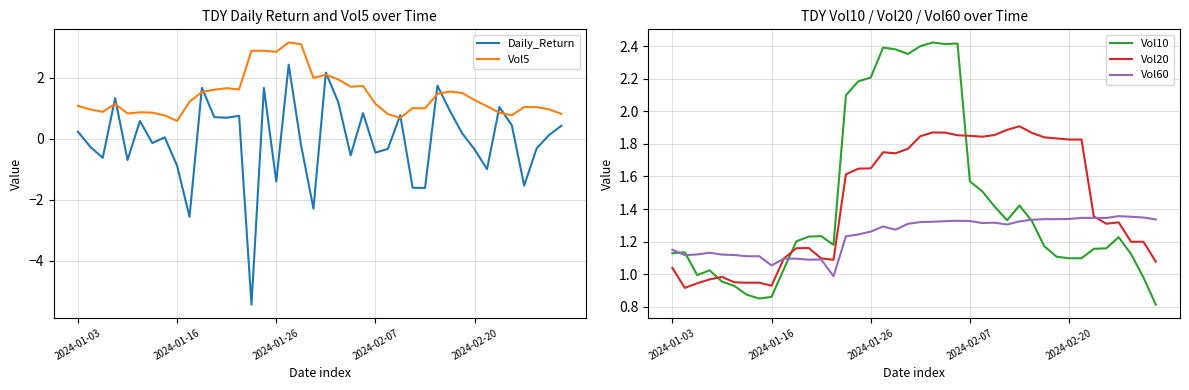

What value does the Daily_Return series have at 14?

-5.4